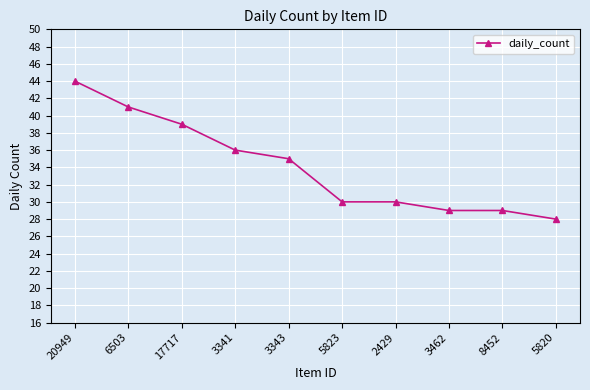

Approximately how many times larger is the value at 3343 compared to 8452?

1.2